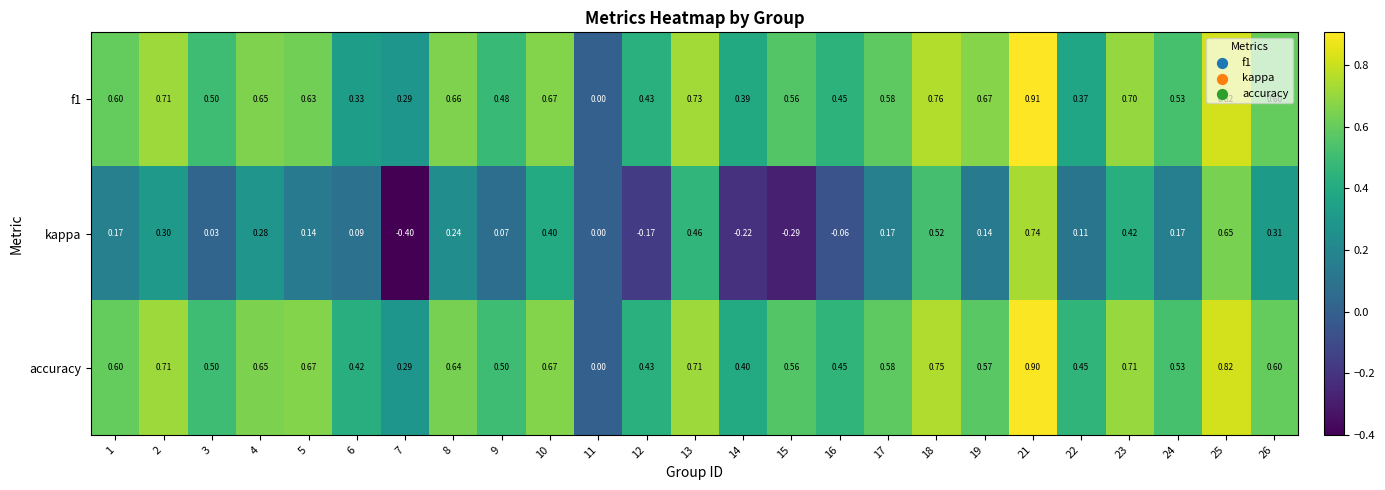

Between 7 and 25, which series saw the biggest shift?

kappa